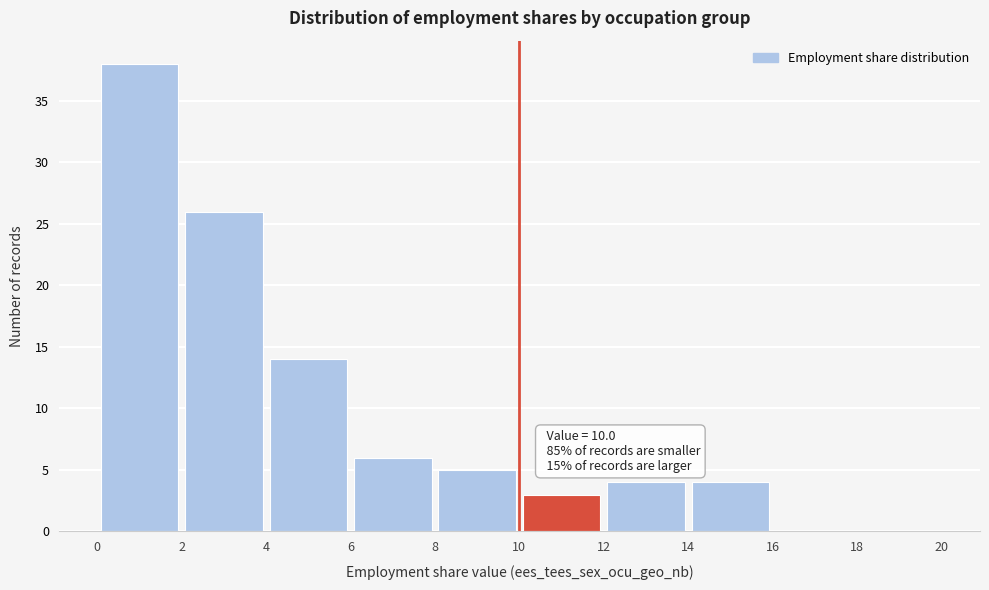

Over which range of the x-axis is the bar tallest?

0 to 2